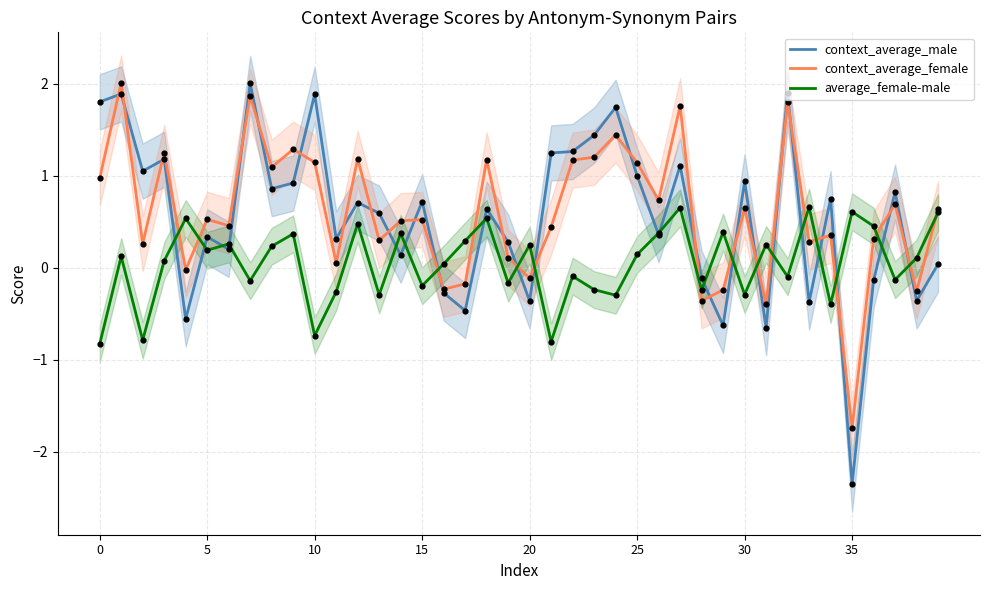

What are all the series names shown in the legend?

context_average_male, context_average_female, average_female-male